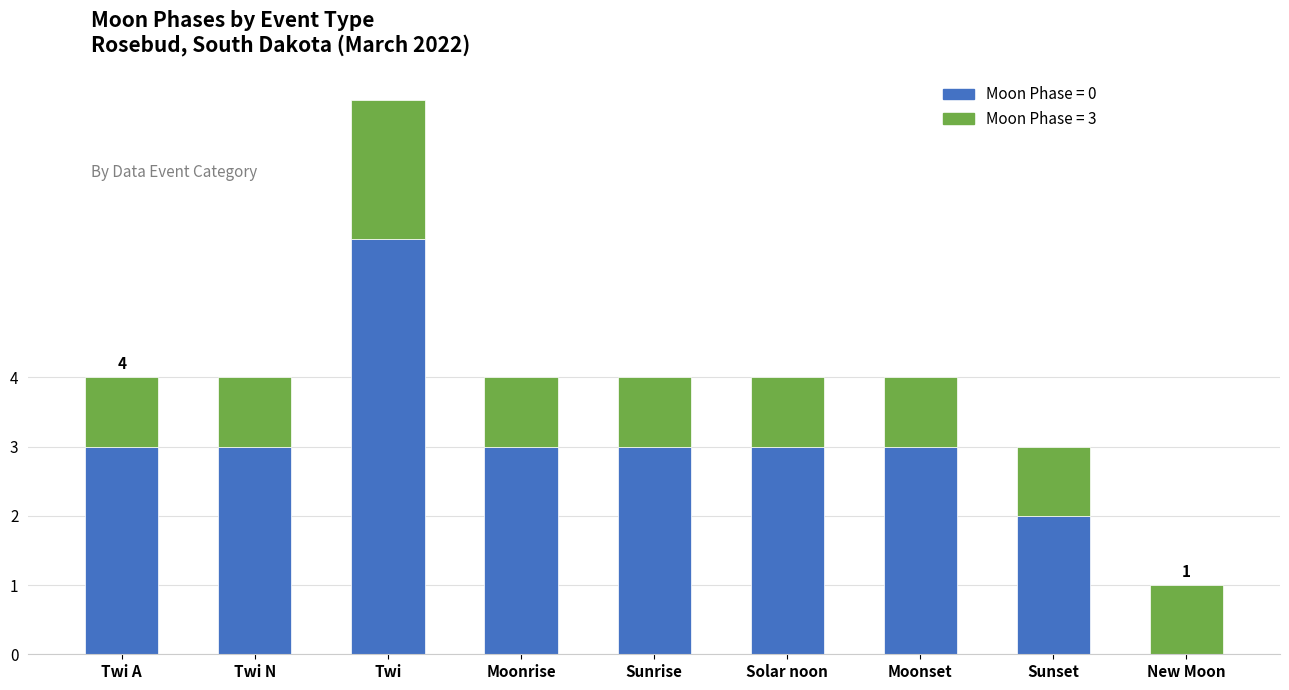

At which category is the sum across all series the highest?

Twi